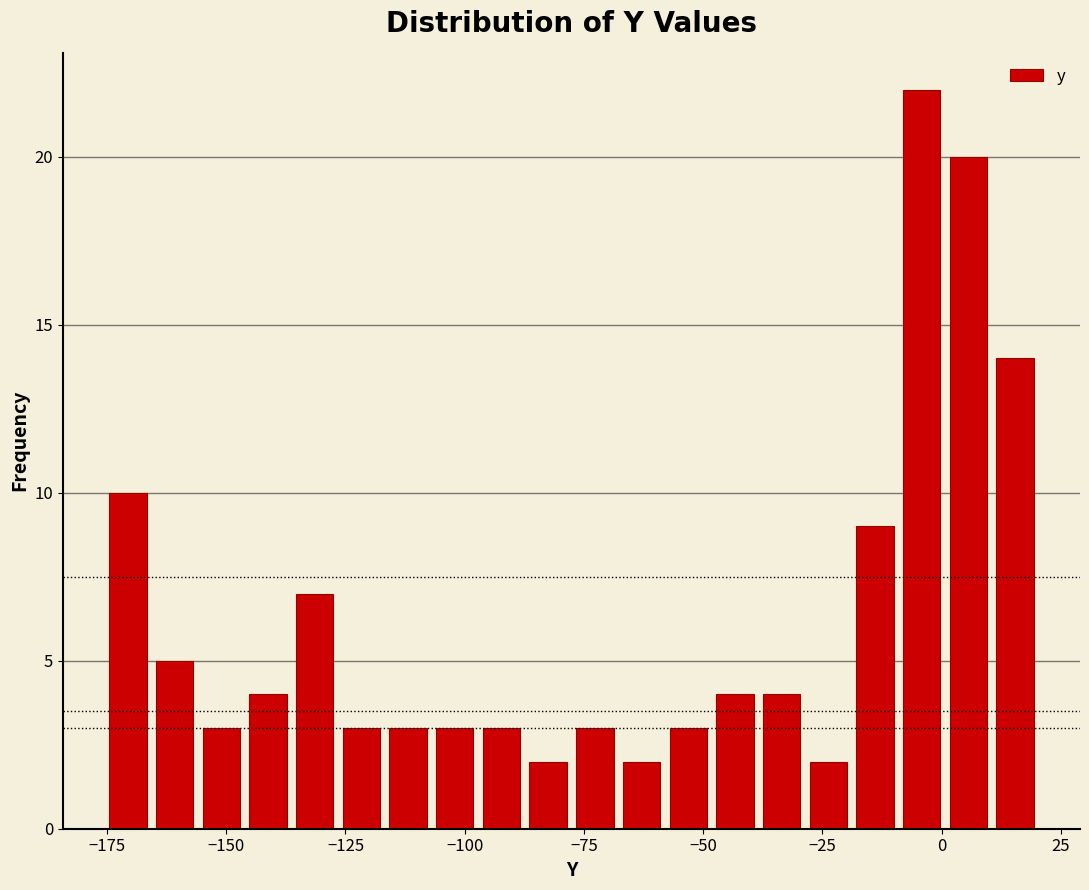

Around what value on the x-axis is the tallest bar? Give the approximate position of its centre, as read against the axis.

-5